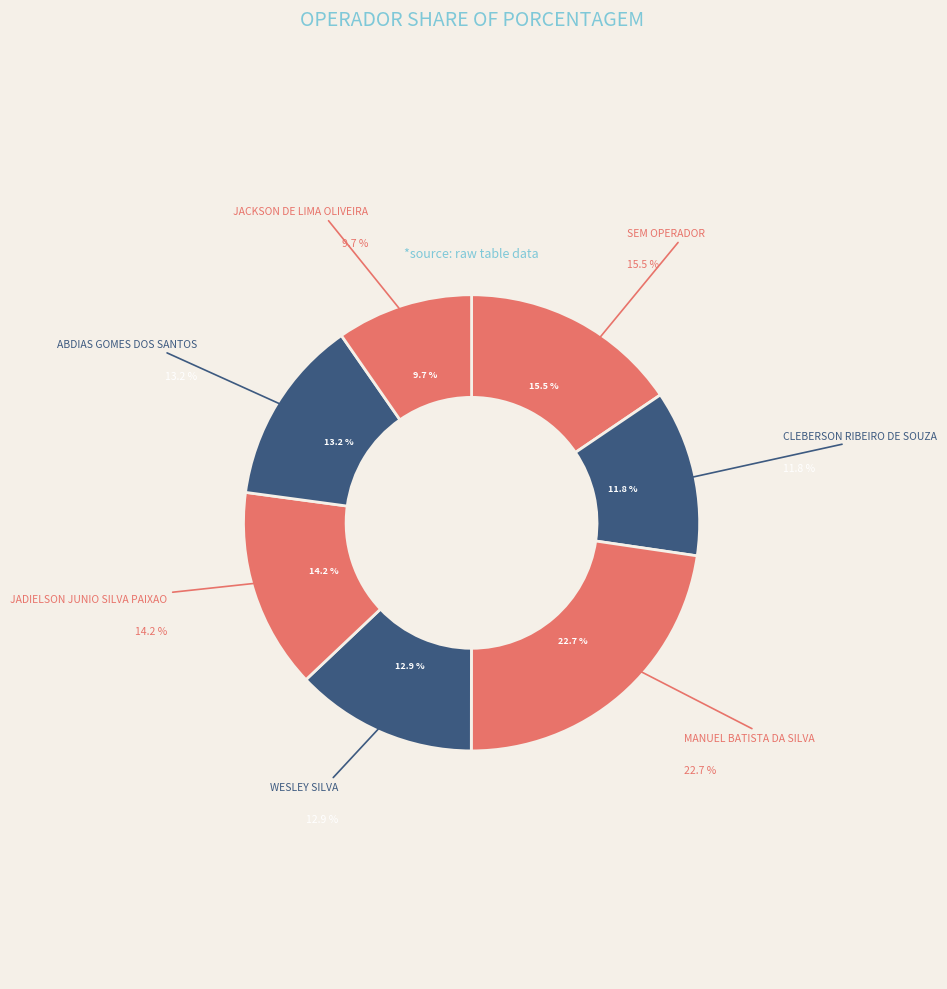

True or false: 982550 - MANUEL BATISTA DA SILVA accounts for 28% of the total.

False